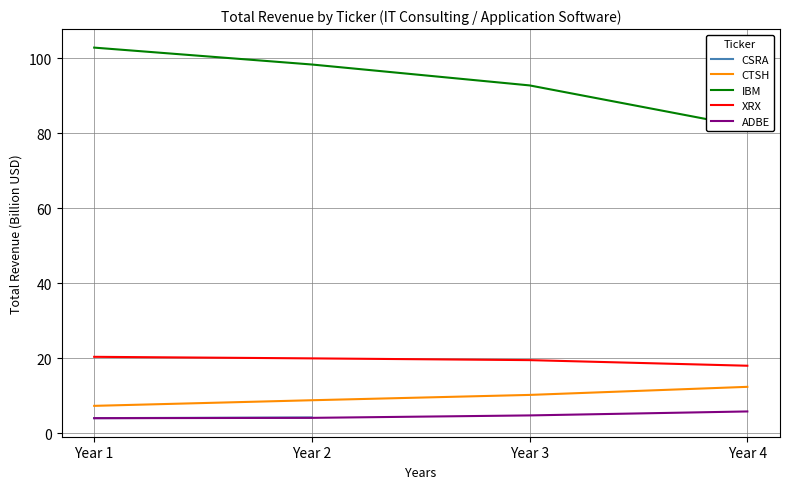

At which category does the chart reach its minimum across all series?

Year 1